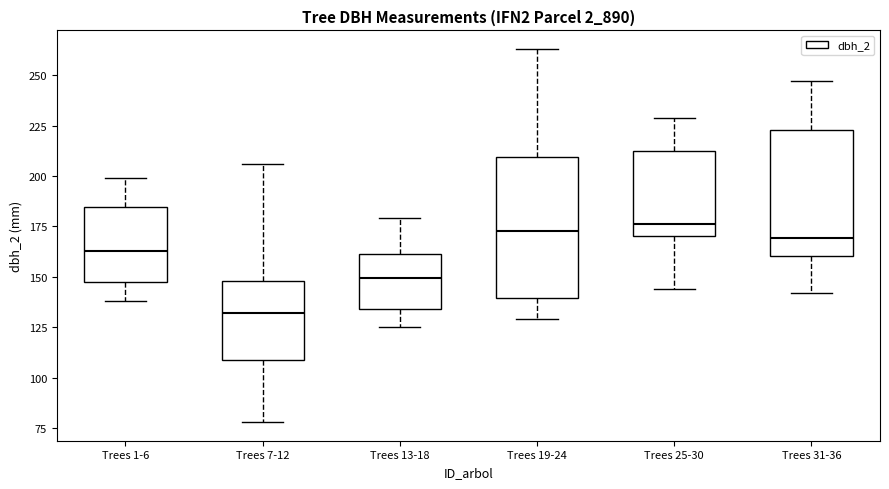

Comparing the boxes themselves (not the whiskers), which one is the tallest?

Trees 19-24